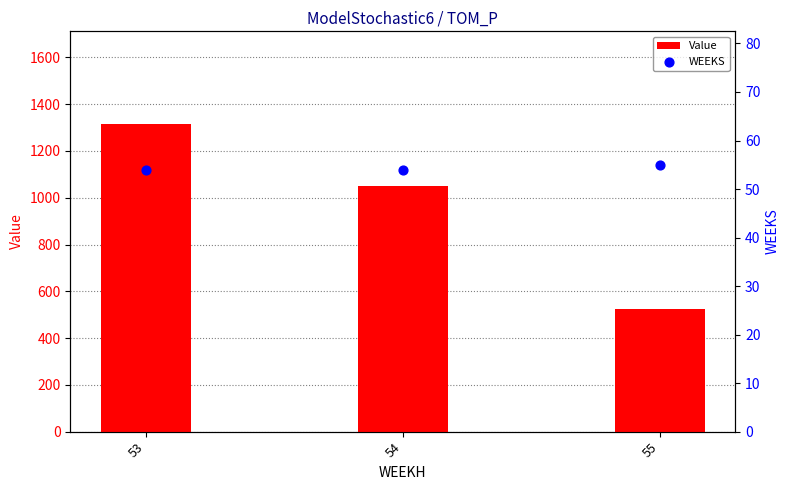

Is the value of Value at 53 greater than the value of WEEKS at 54?

Yes